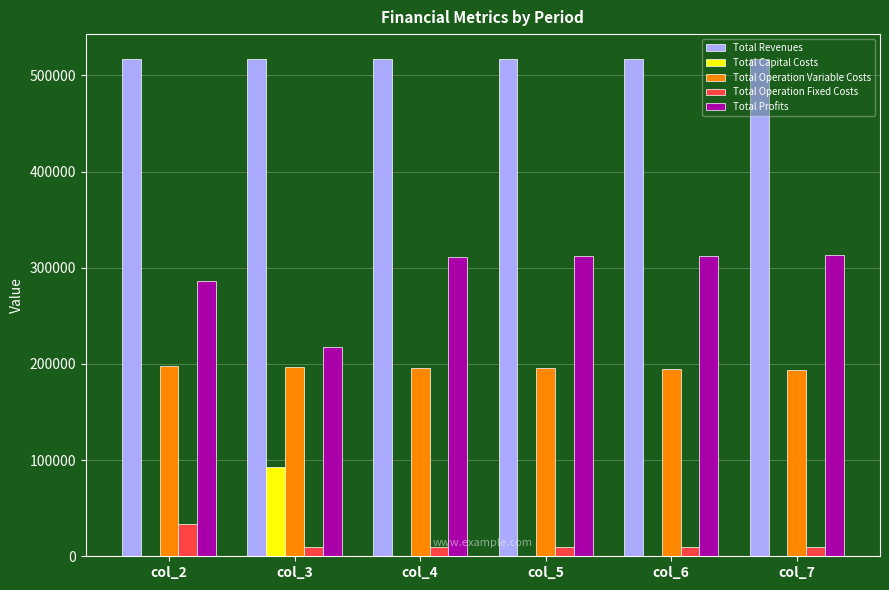

Which series has the largest total across all categories?

Total Revenues